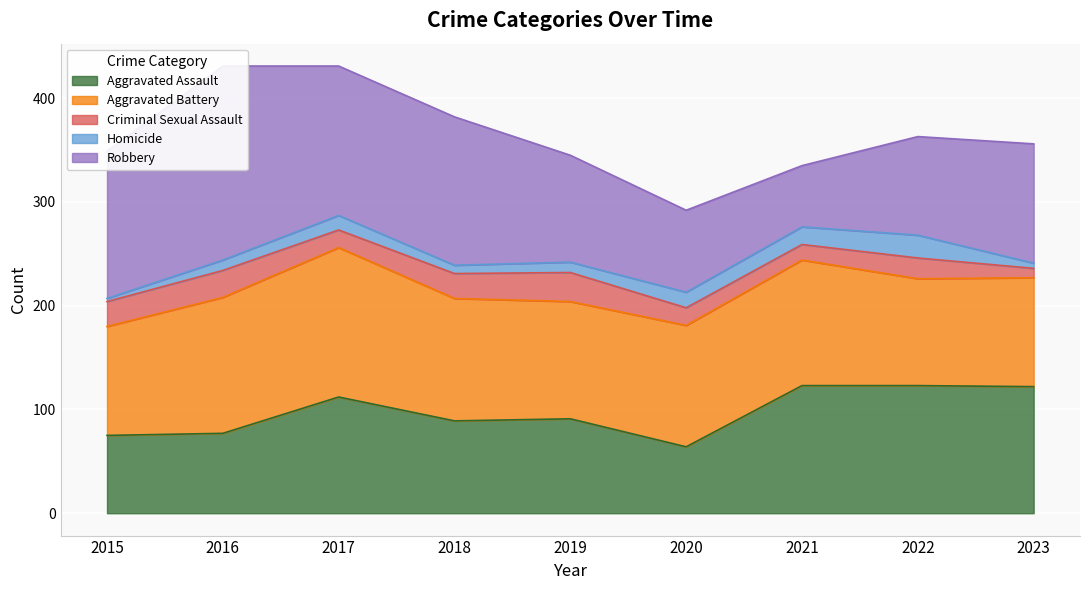

At which label is Robbery closest to 123?

2023